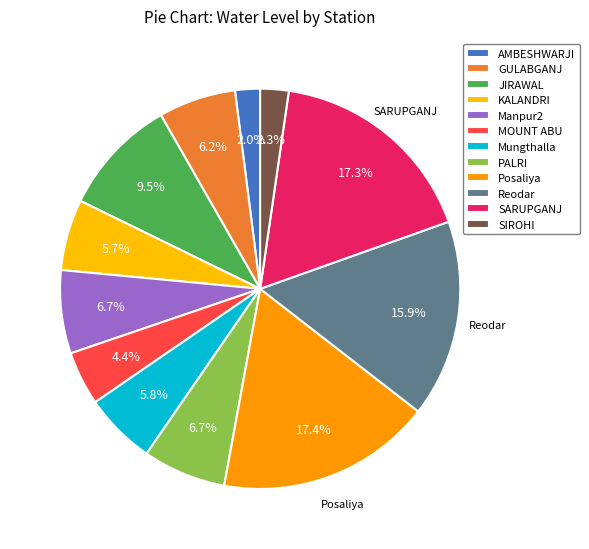

What is the smallest slice in the pie chart?

AMBESHWARJI